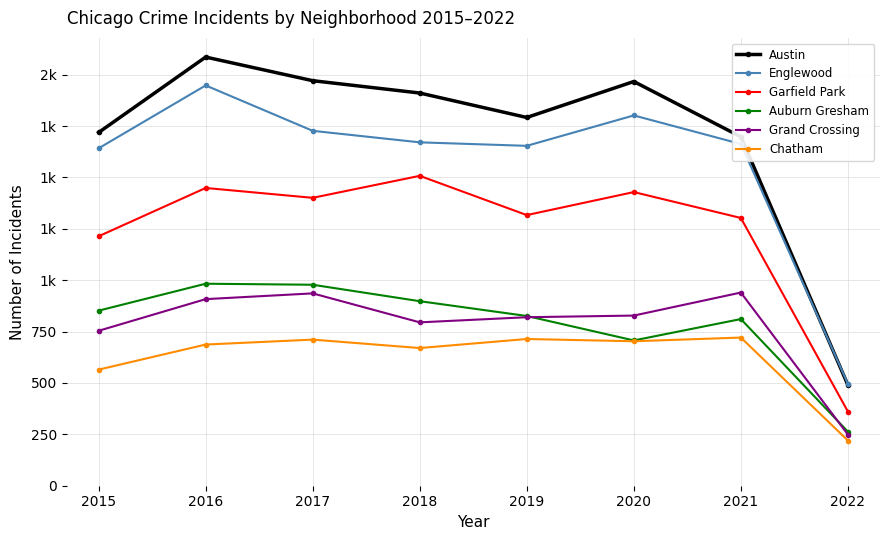

The value of Austin at 2018 is 1911. True or false?

True